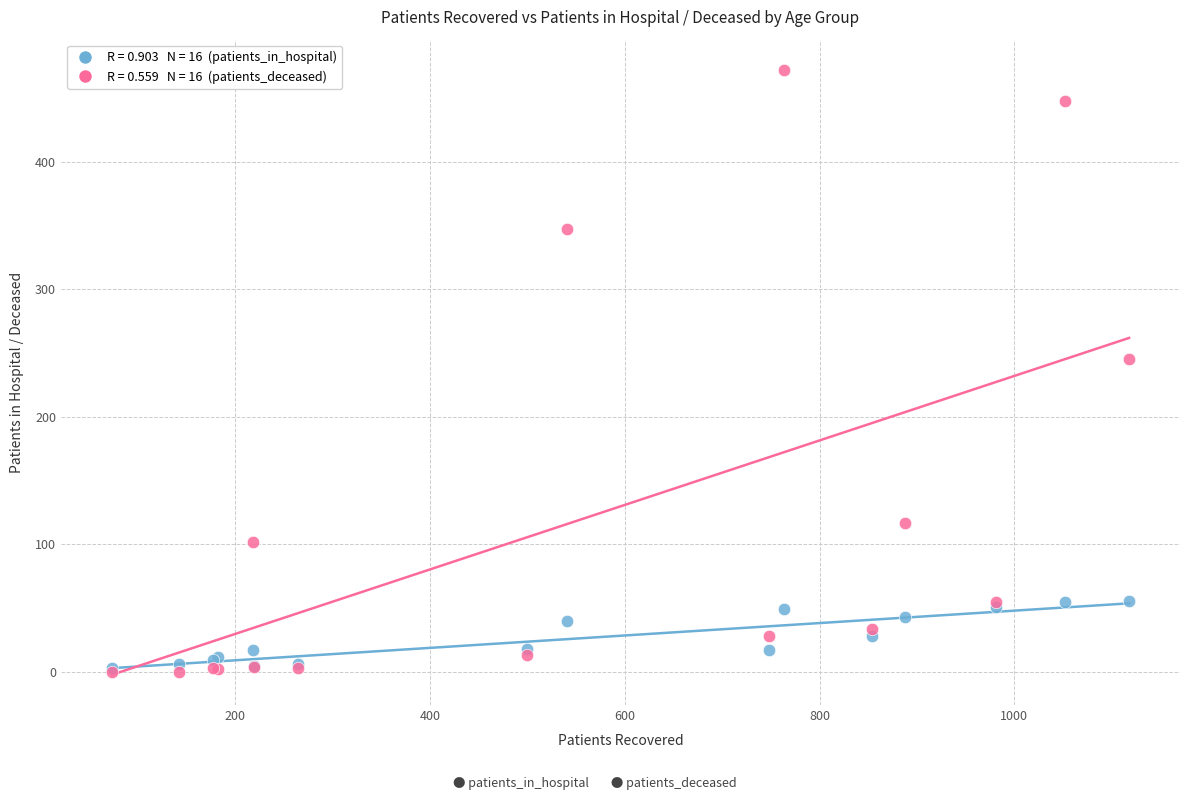

Across all series, what Y value is closest to 236?

245